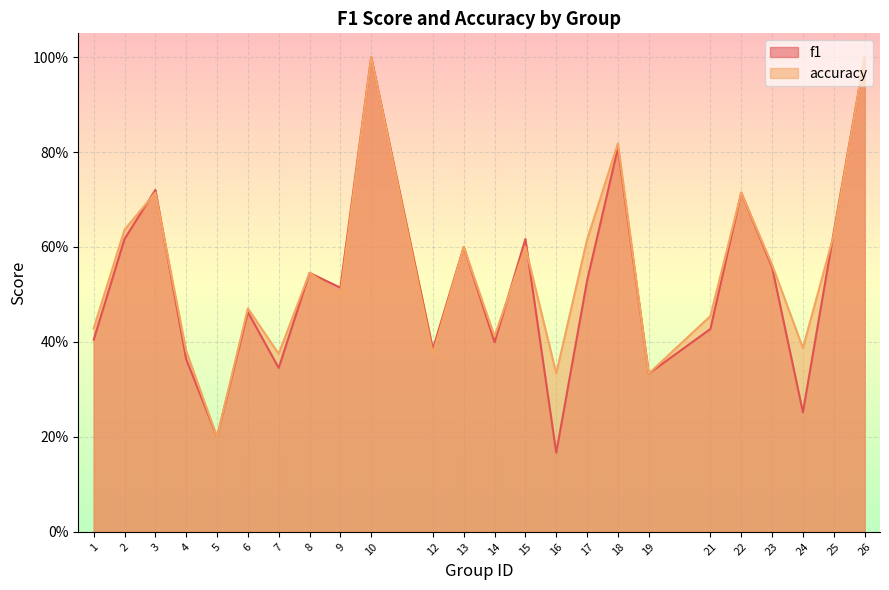

At which label does f1 reach its minimum?

16